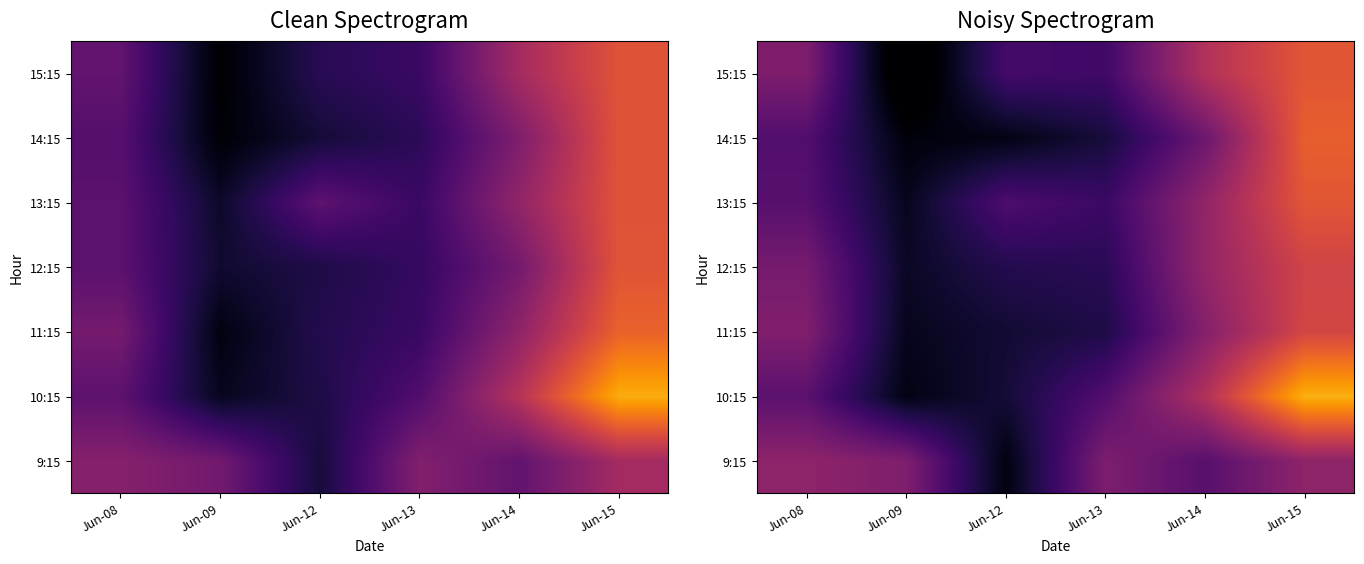

What is the difference between the highest and lowest values at Jun-12?

16.4